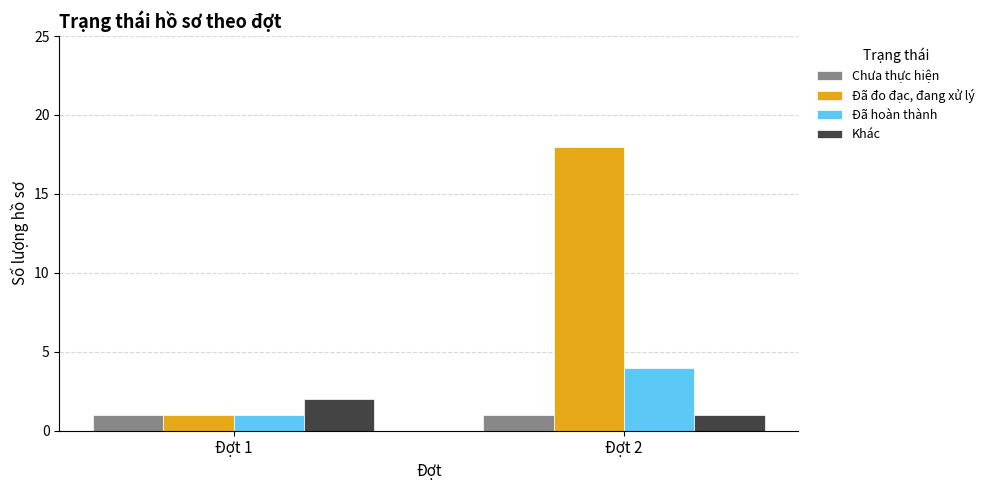

How many bars are there in total?

8